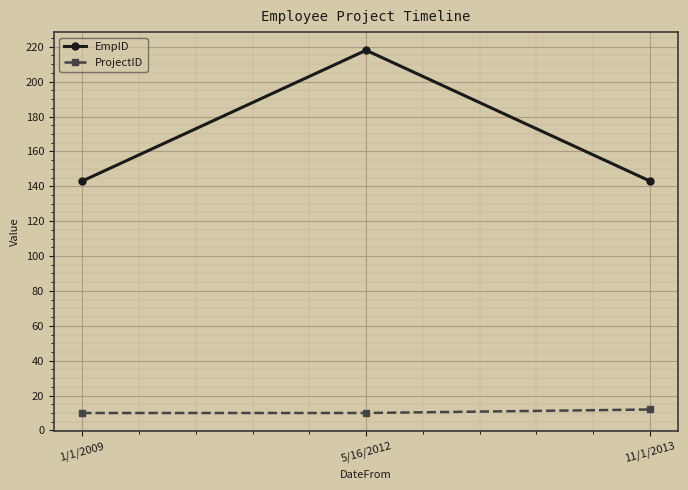

At 11/1/2013, list the series in order from smallest to largest.

ProjectID, EmpID